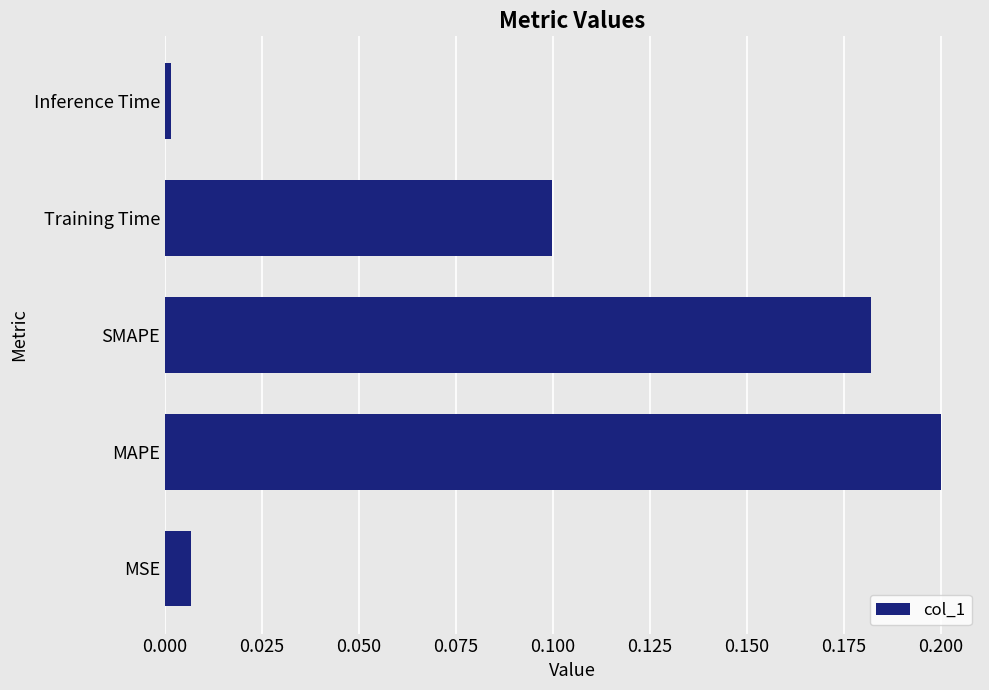

The value at SMAPE is 0.2. True or false?

True